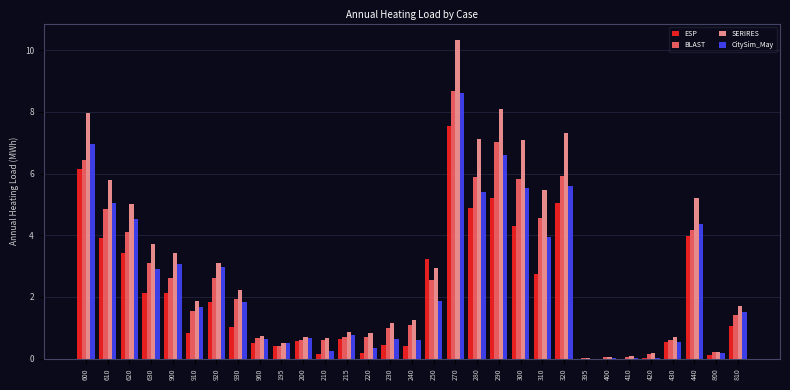

Which category has the highest value across all series?

270